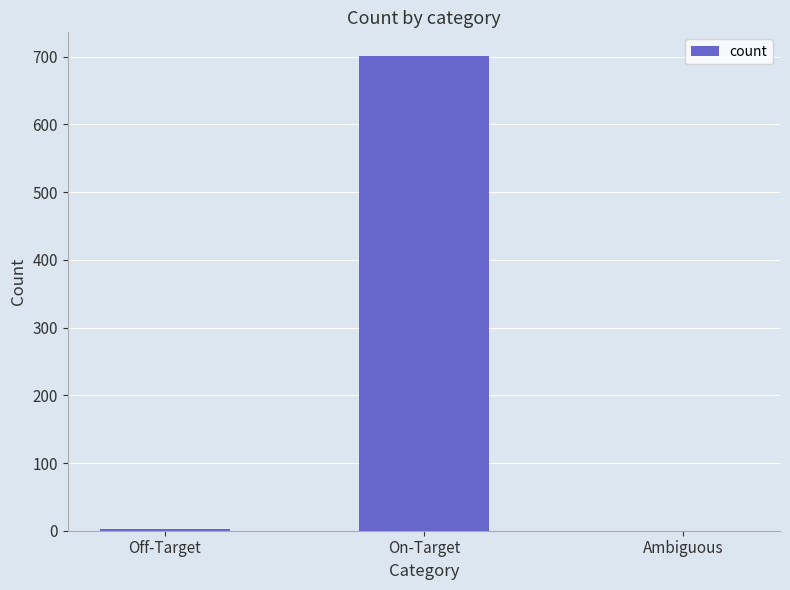

The value at On-Target is 147. True or false?

False